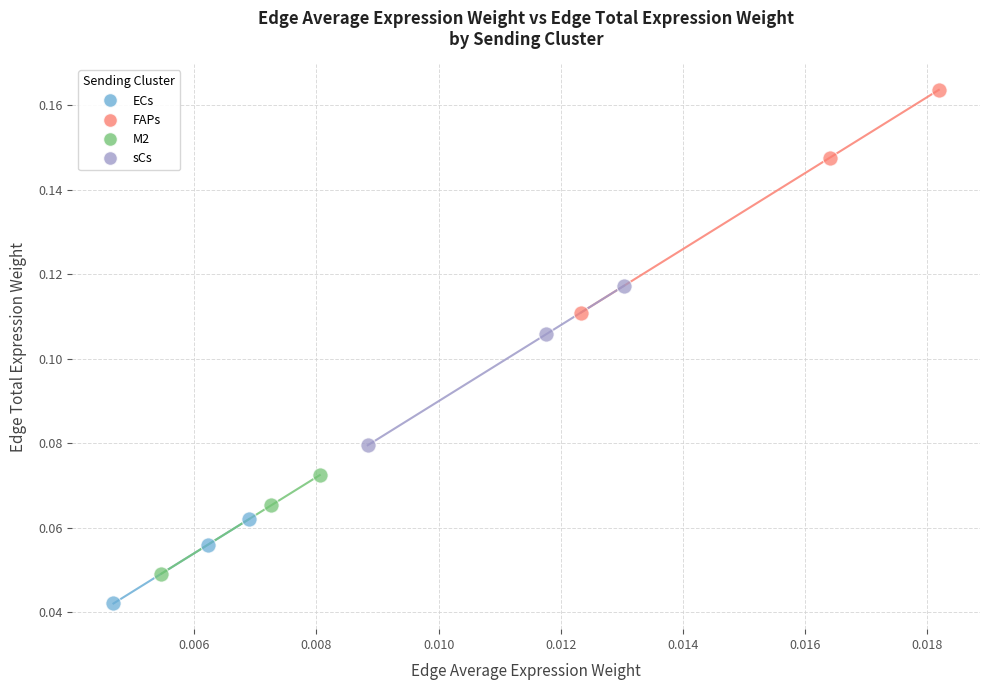

Which series reaches the minimum Y coordinate?

ECs